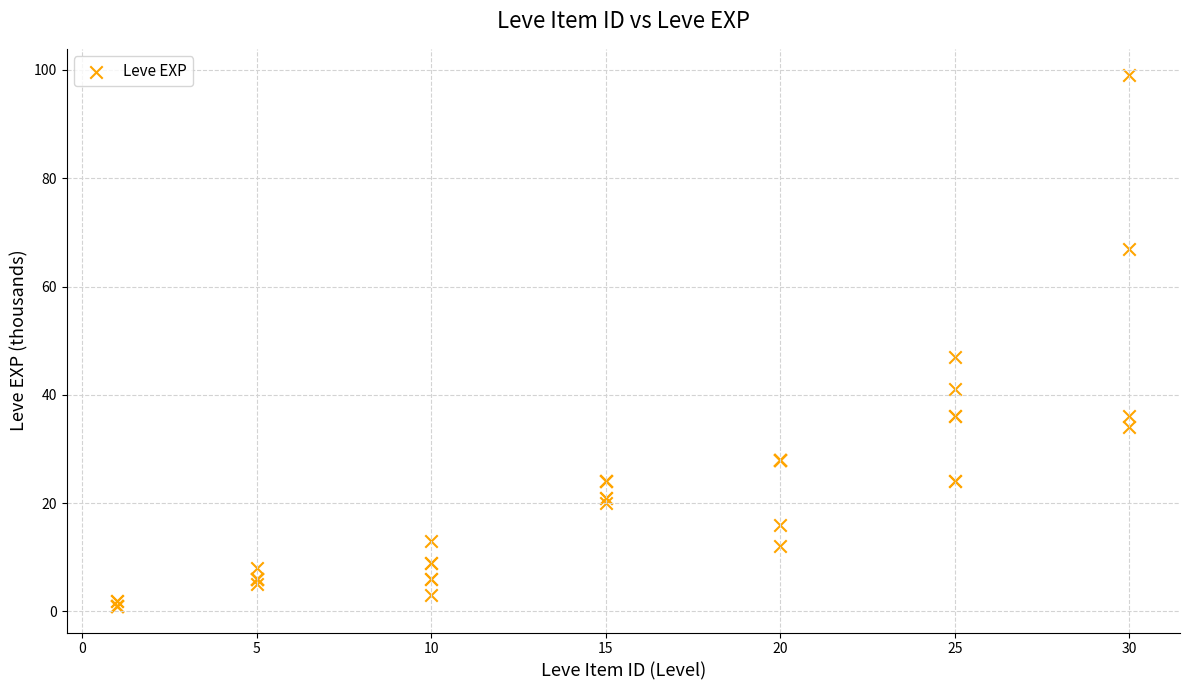

What Y value in the scatter plot is closest to 50?

47